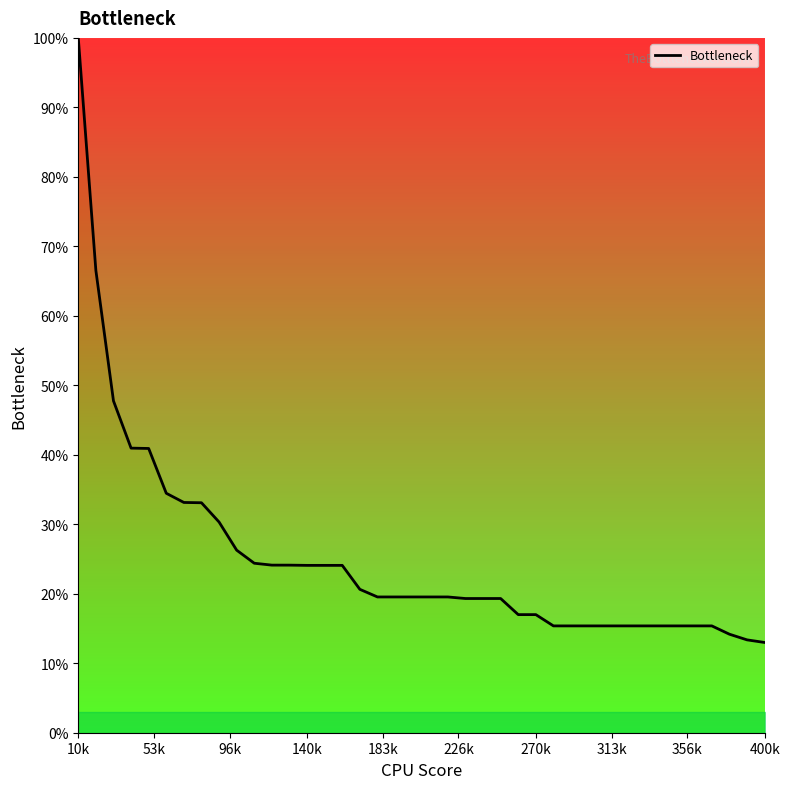

What is the difference between the maximum and minimum values?

87.0